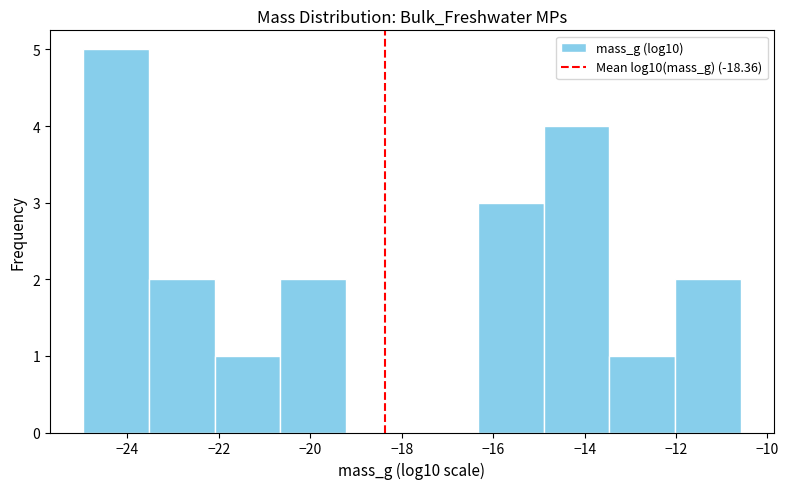

Reading left to right, transcribe this chart: for each bar, give the range it covers on the x-axis and its height. Neither the bar edges nor the heights are printed on the chart, so give them approximately, as read against the axes.

-25.0 to -23.6: 5
-23.6 to -22.0: 2
-22.0 to -20.6: 1
-20.6 to -19.2: 2
-19.2 to -17.8: 0
-17.8 to -16.4: 0
-16.4 to -14.8: 3
-14.8 to -13.4: 4
-13.4 to -12.0: 1
-12.0 to -10.6: 2